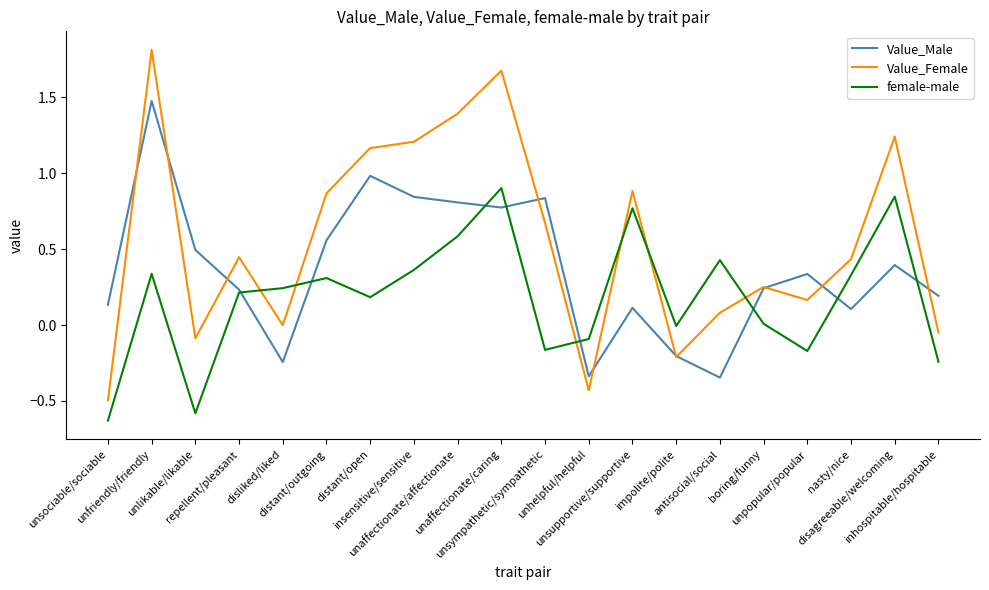

At how many categories does at least one series exceed 1?

6